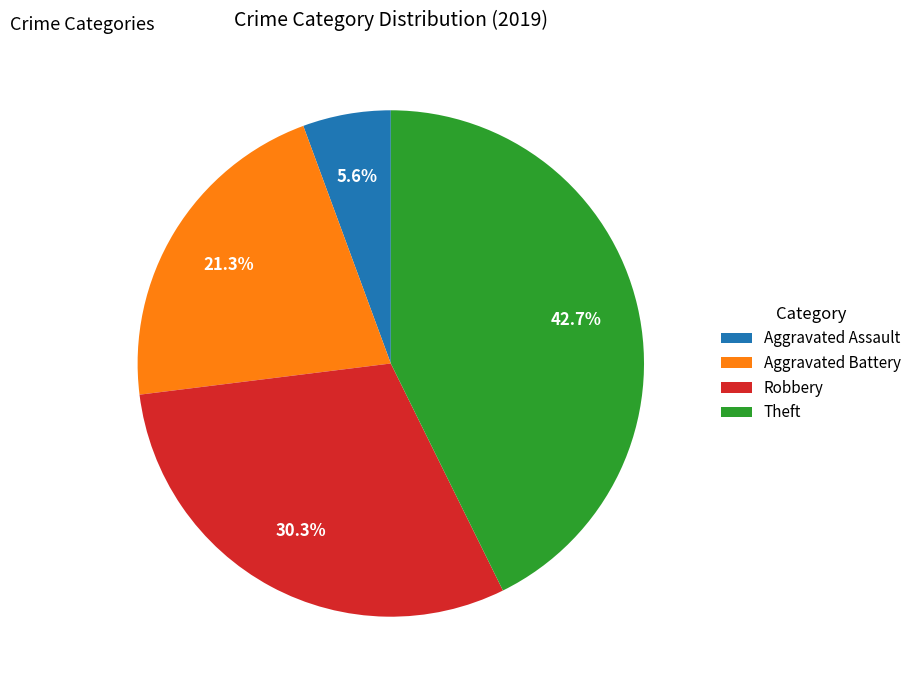

How many slices are in this pie chart?

4